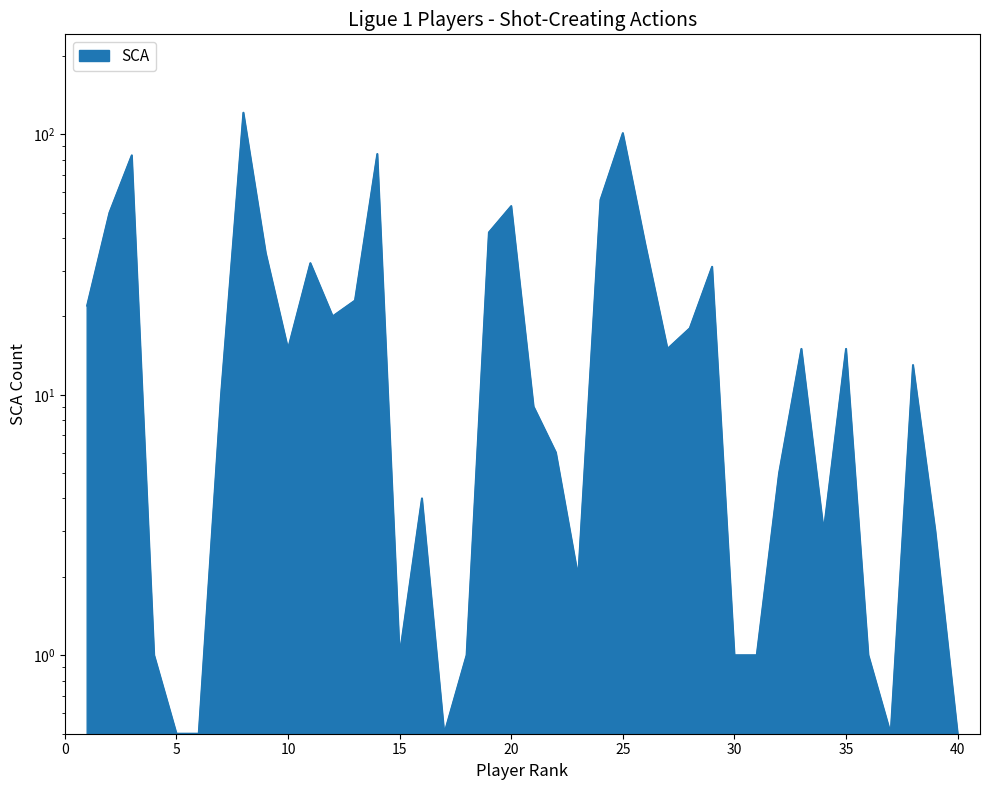

List the labels in order of value, largest first.

8, 25, 14, 3, 24, 20, 2, 19, 26, 9, 11, 29, 13, 1, 12, 28, 10, 27, 33, 35, 38, 7, 21, 22, 32, 16, 34, 39, 23, 4, 15, 18, 30, 31, 36, 5, 6, 17, 37, 40